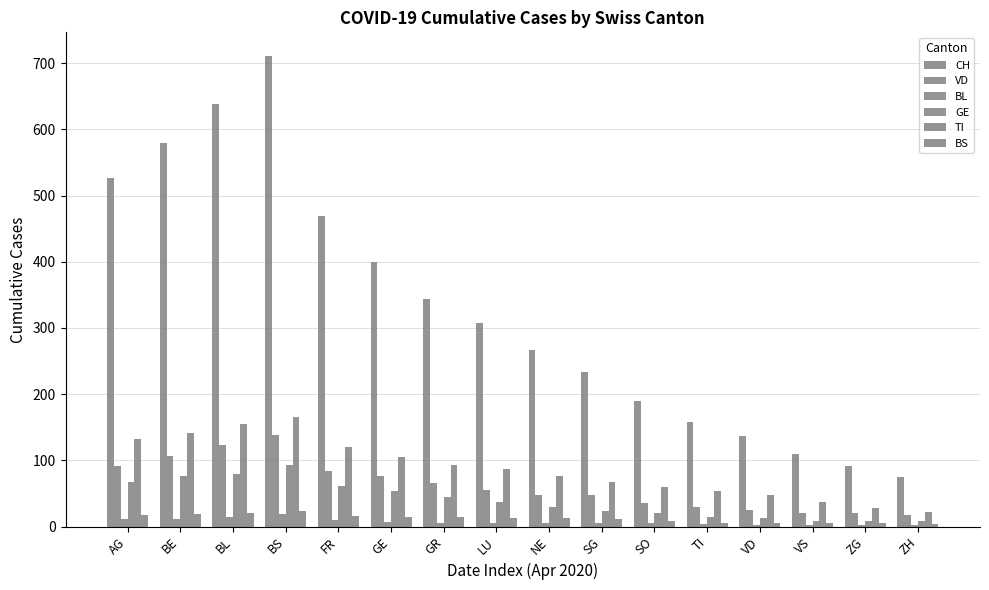

How many groups of bars are there?

16